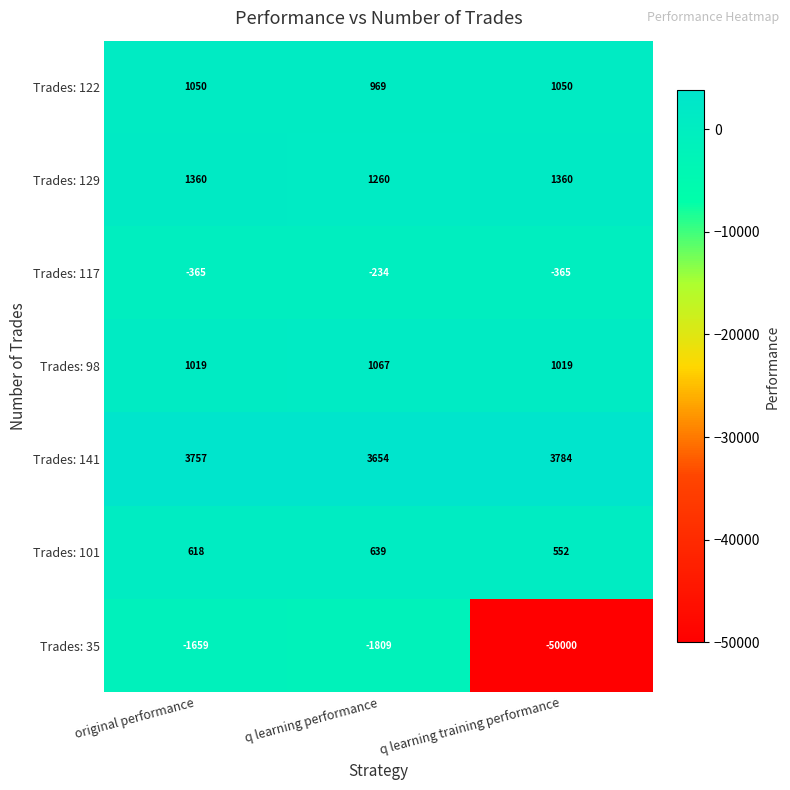

What is the sum of the Trades: 122 values at original performance and q learning training performance?

2100